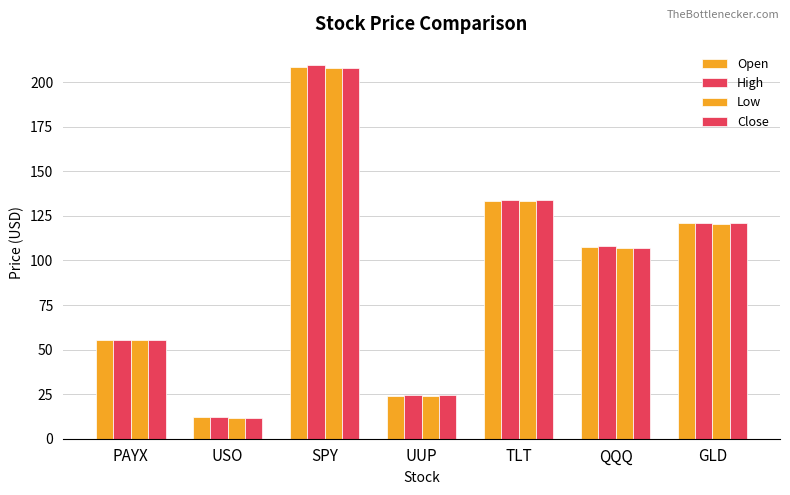

Which label corresponds to the smallest value in the chart?

USO